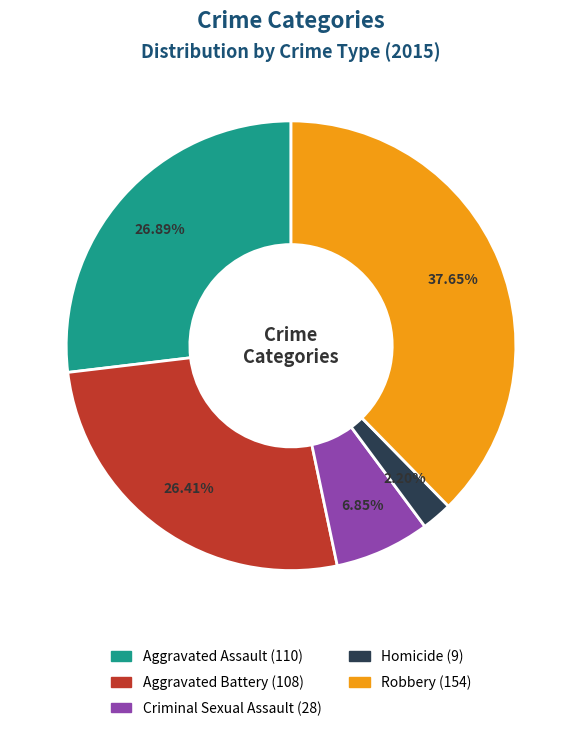

Is Aggravated Assault the majority of the pie?

No